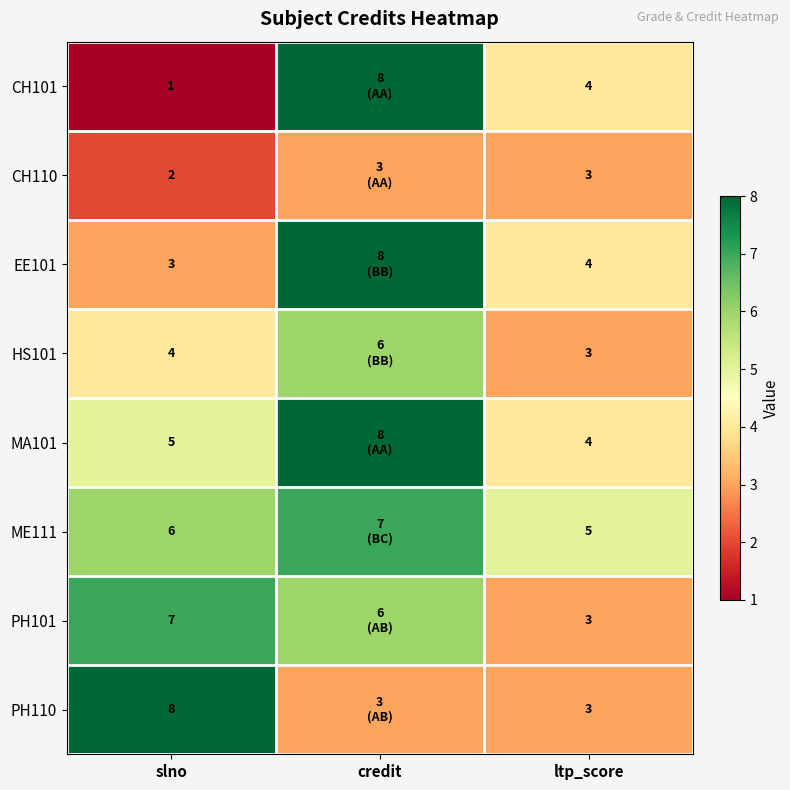

What is the greatest value displayed?

8